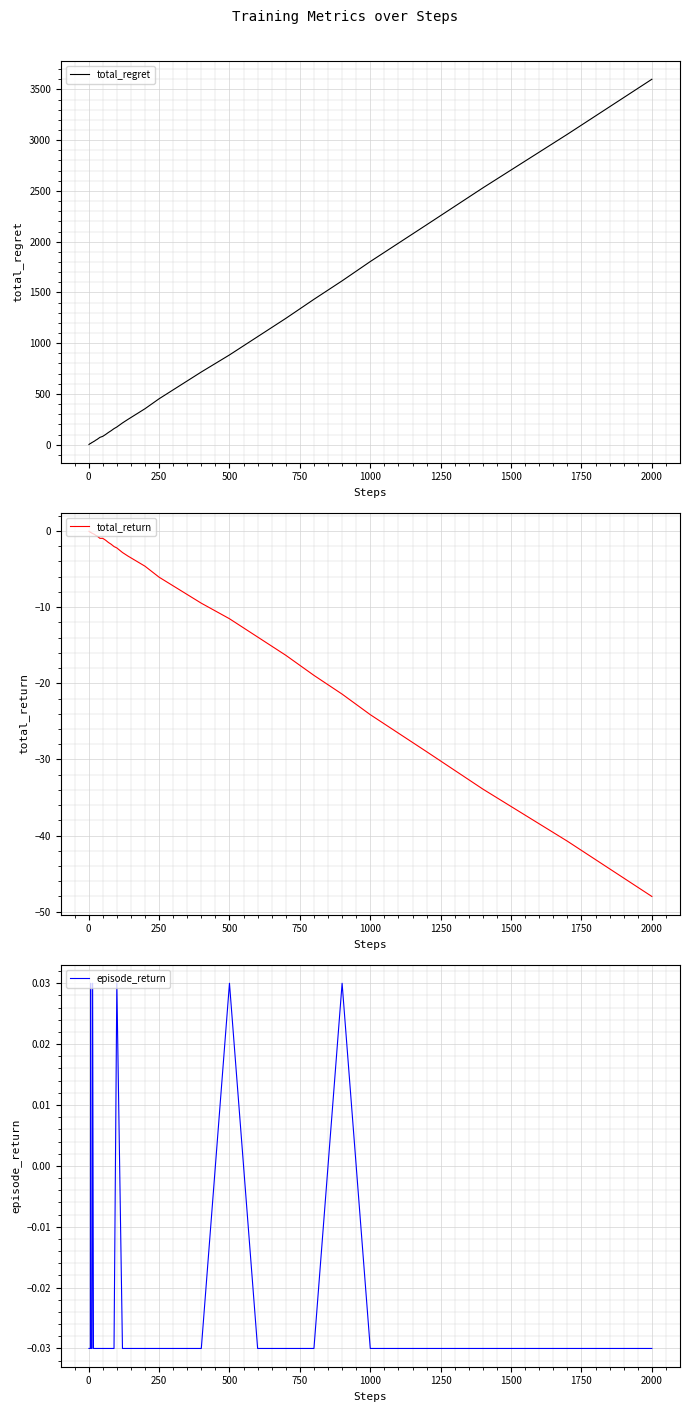

What is the highest value of the total_regret series?

3600